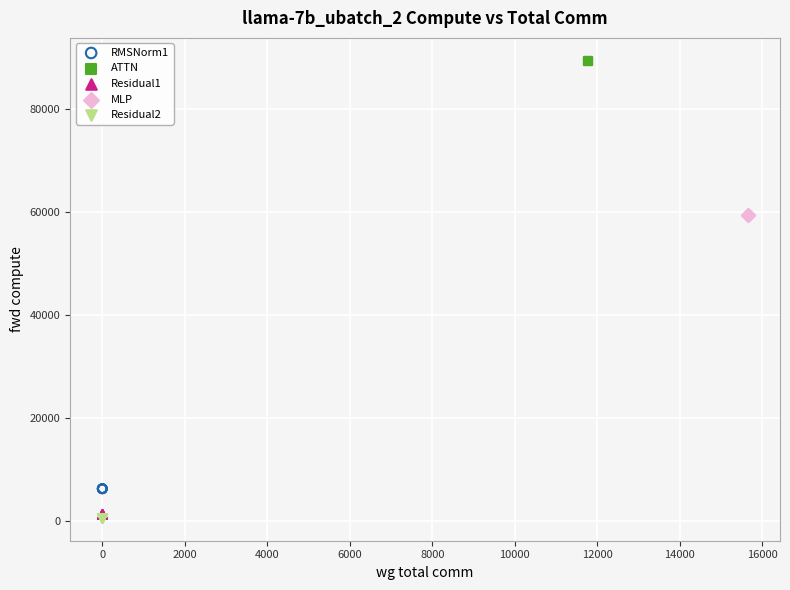

Which series reaches the maximum Y coordinate?

ATTN